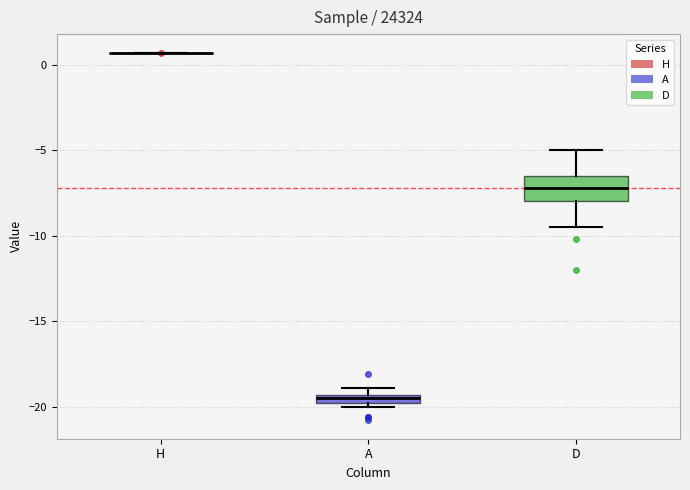

Where is the upper edge of the box for A on the y-axis? The values are not printed on the chart, so give them approximately, as read against the axis.

-19.5